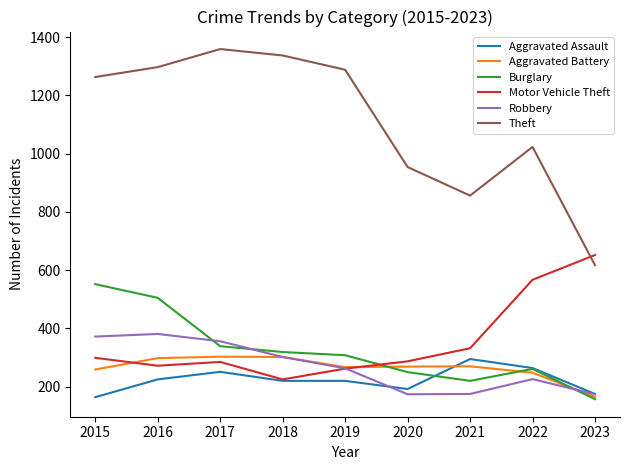

What is the smallest value displayed?

157